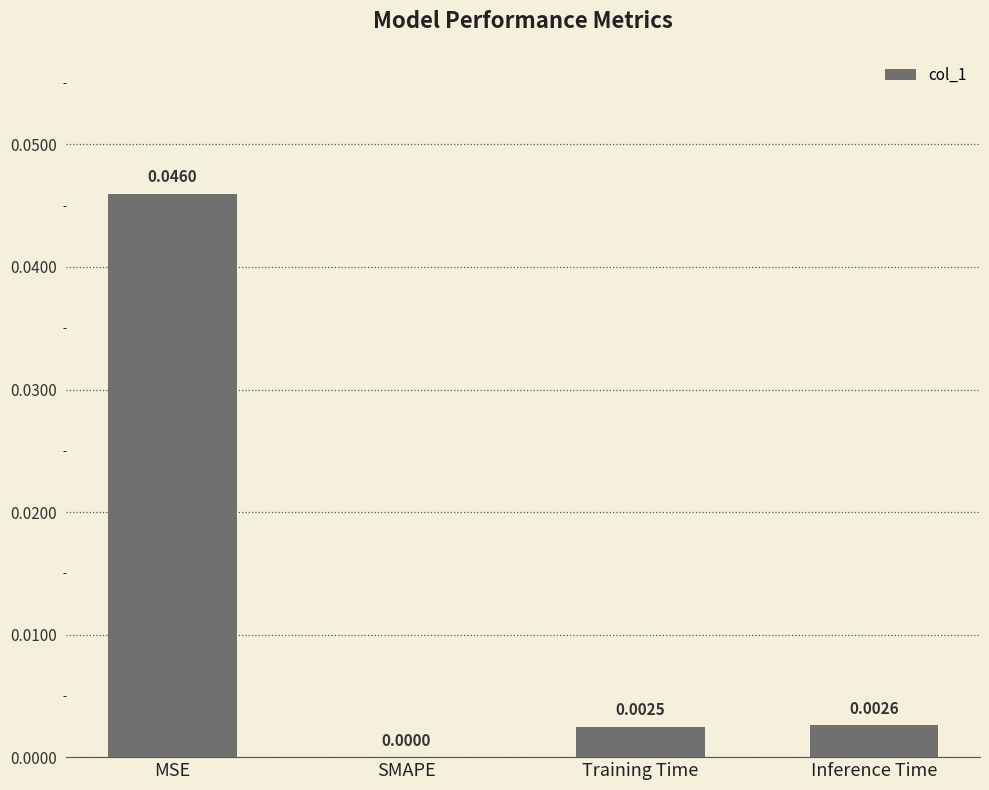

Where is the data nearest to the value 0?

SMAPE